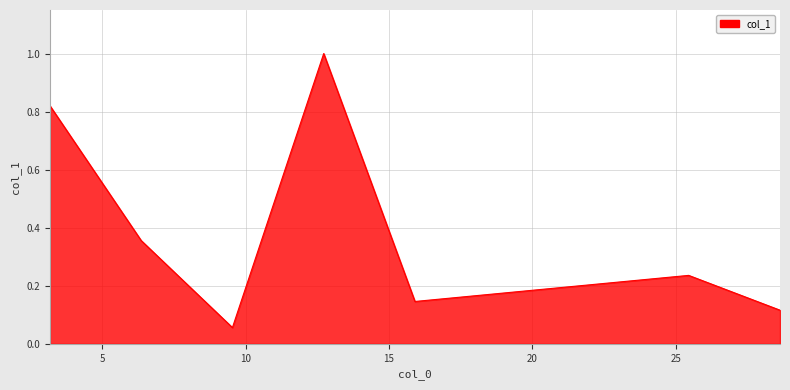

How many interior local valleys (lower than both neighbors) does the data have?

2